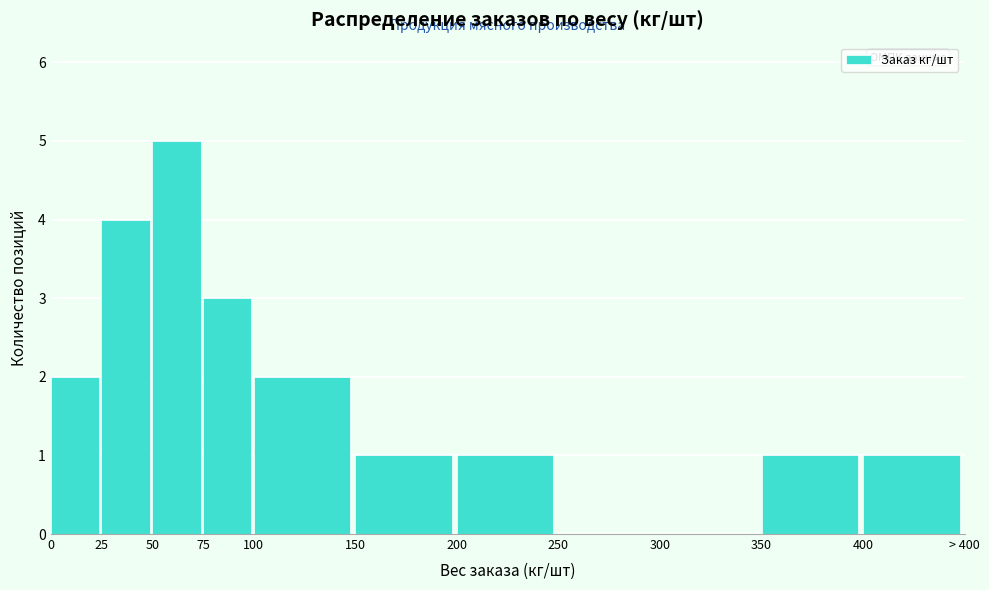

Reading left to right, list all the values displayed in this chart.

0=2	25=4	50=5	75=3	100=2	150=1	200=1	250=0	300=0	350=1	400=1